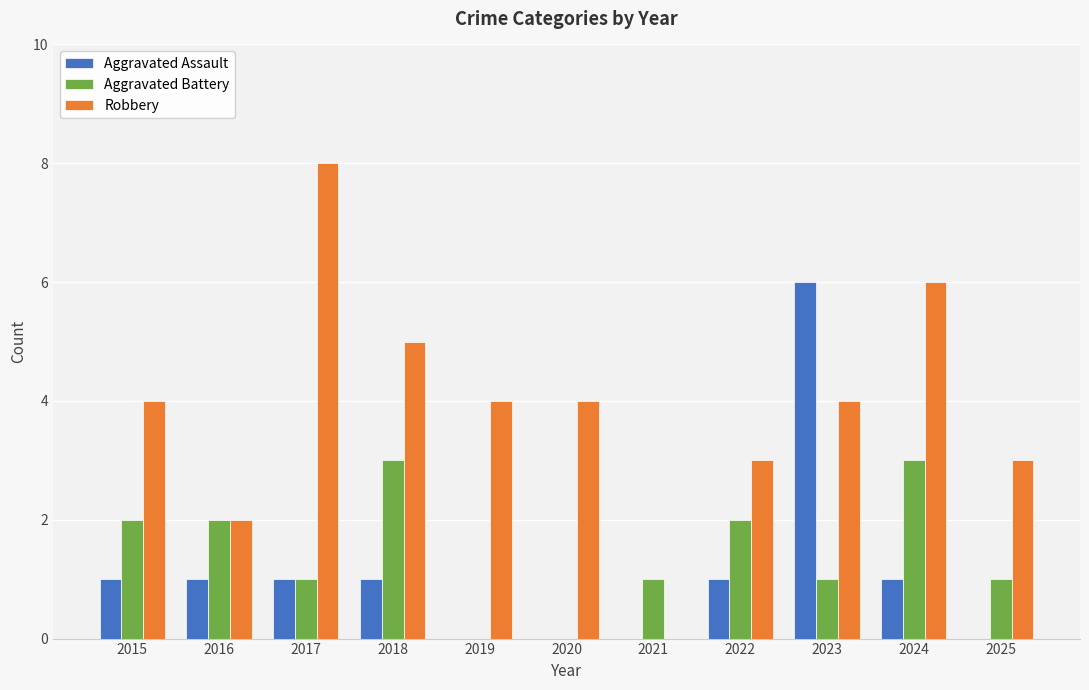

Reading right to left, list all the values displayed in this chart.

Aggravated Assault: 2025=0	2024=1	2023=6	2022=1	2021=0	2020=0	2019=0	2018=1	2017=1	2016=1	2015=1
Aggravated Battery: 2025=1	2024=3	2023=1	2022=2	2021=1	2020=0	2019=0	2018=3	2017=1	2016=2	2015=2
Robbery: 2025=3	2024=6	2023=4	2022=3	2021=0	2020=4	2019=4	2018=5	2017=8	2016=2	2015=4